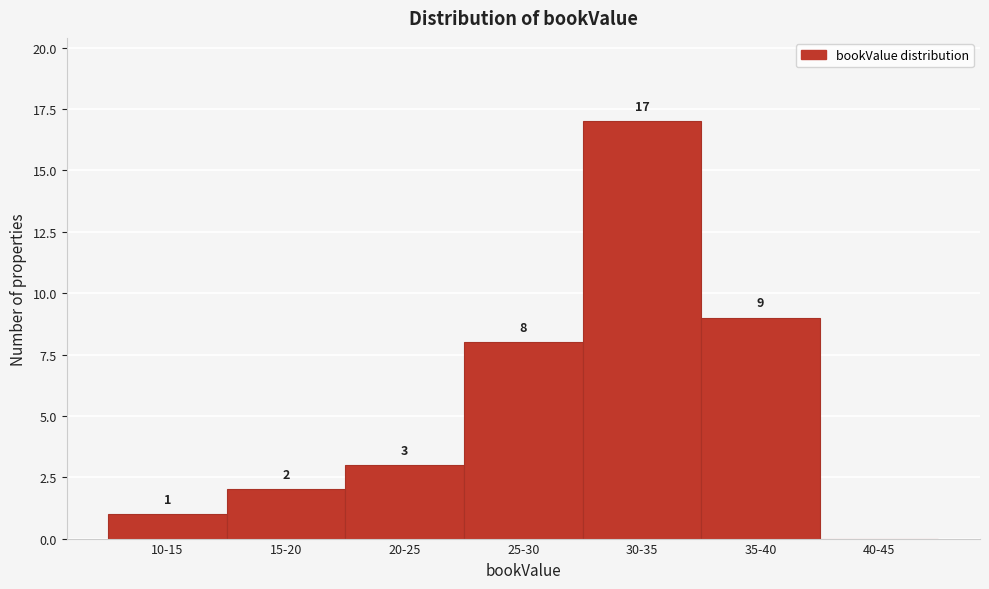

Reading right to left, transcribe all the data shown in this chart.

40-45=0	35-40=9	30-35=17	25-30=8	20-25=3	15-20=2	10-15=1